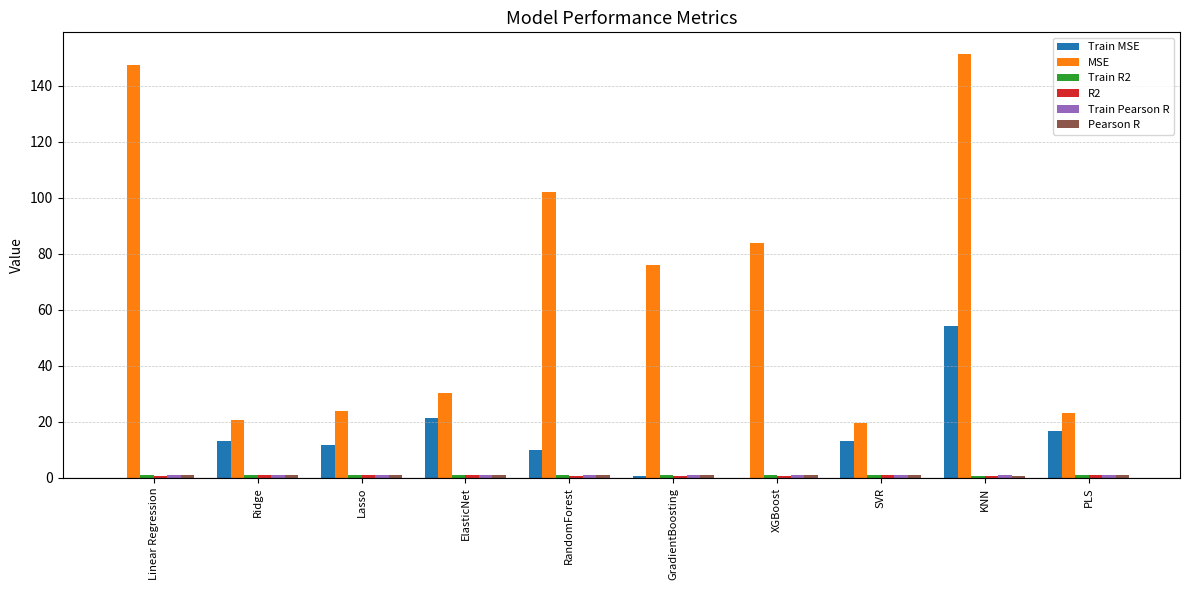

What is the spread (max minus min) of values at Ridge?

19.9